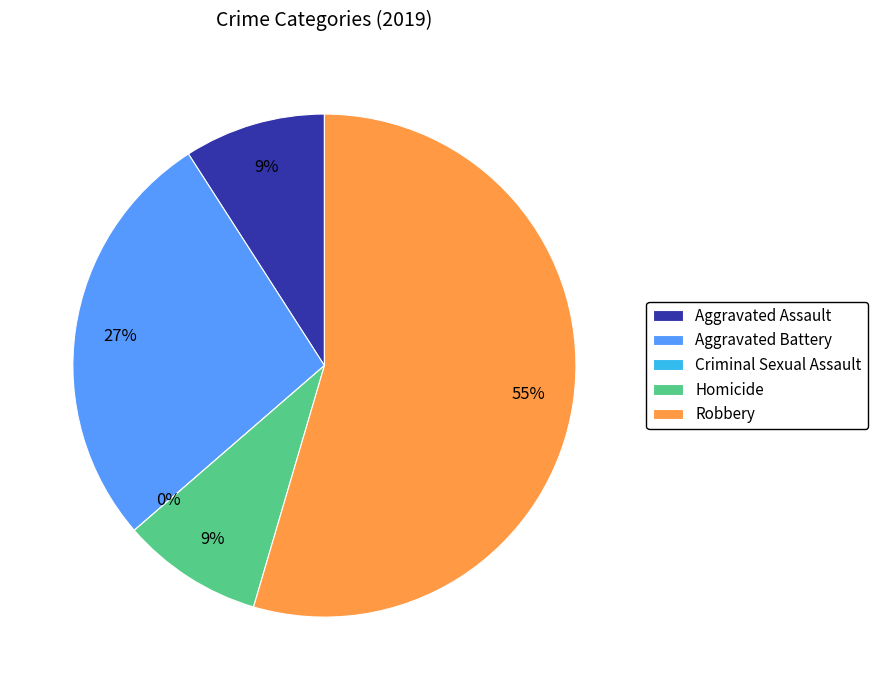

Rank the categories by value from highest to lowest.

Robbery, Aggravated Battery, Aggravated Assault, Homicide, Criminal Sexual Assault